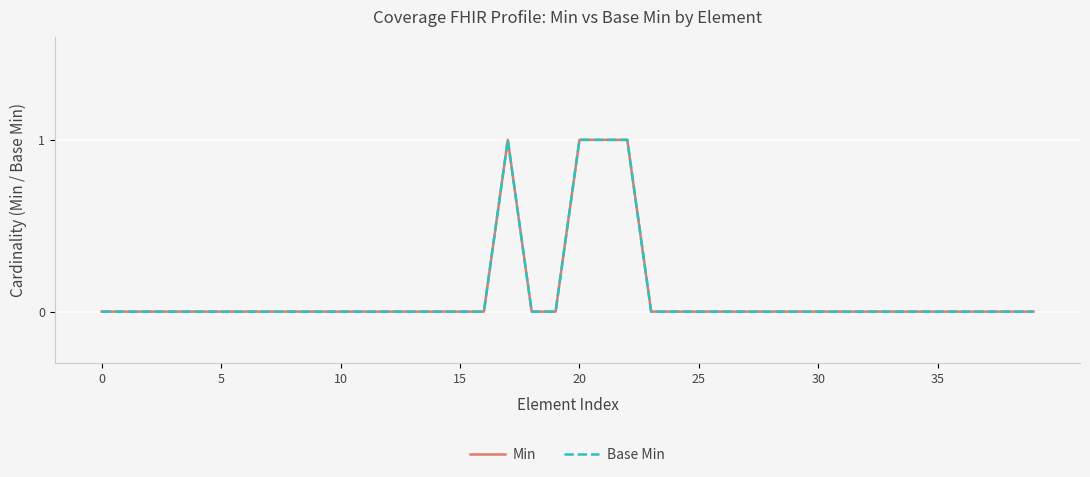

What is the label of the 25th point from the right?

15